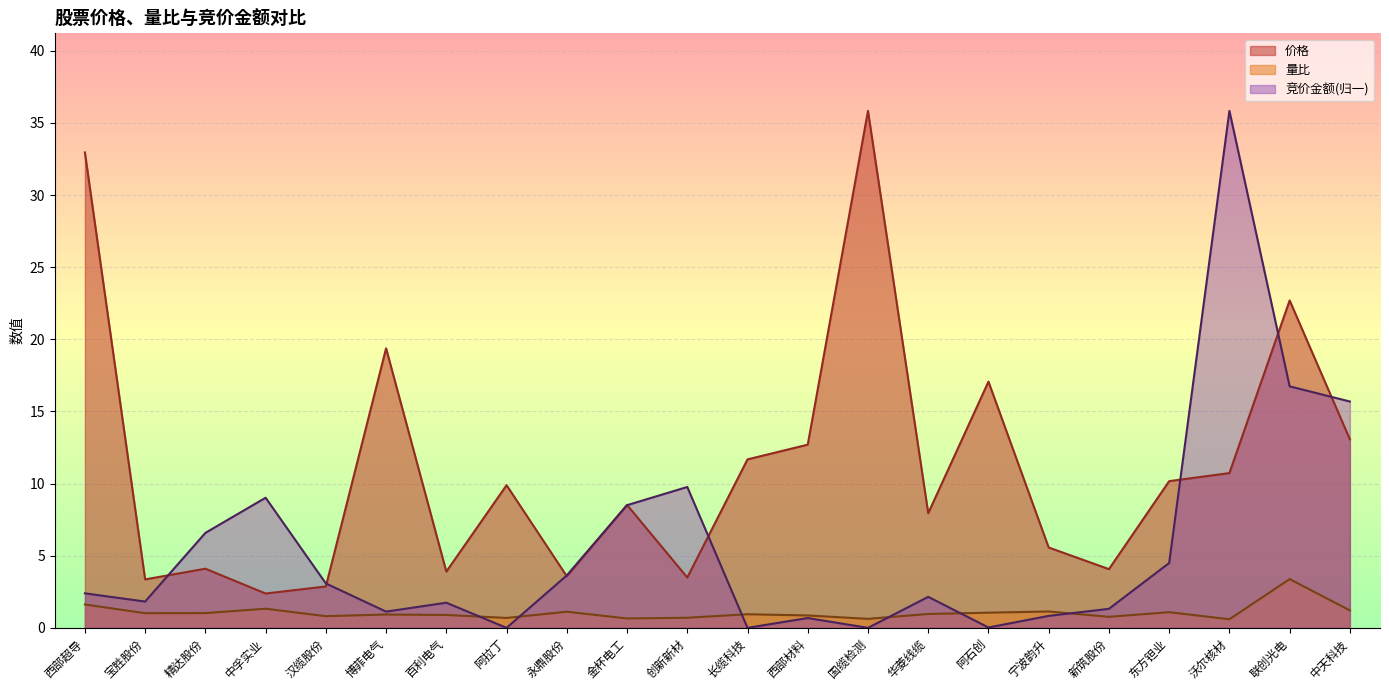

Reading left to right, what are all the values shown in this chart?

价格: 西部超导=33.0	宝胜股份=3.4	精达股份=4.1	中孚实业=2.4	汉缆股份=2.9	博菲电气=19.4	百利电气=3.9	阿拉丁=9.9	永鼎股份=3.6	金杯电工=8.5	创新新材=3.5	长缆科技=11.7	西部材料=12.7	国缆检测=35.8	华菱线缆=8.0	阿石创=17.1	宁波韵升=5.6	新筑股份=4.1	东方钽业=10.2	沃尔核材=10.7	联创光电=22.7	中天科技=13.1
量比: 西部超导=1.6	宝胜股份=1.0	精达股份=1.0	中孚实业=1.3	汉缆股份=0.8	博菲电气=0.9	百利电气=0.9	阿拉丁=0.7	永鼎股份=1.1	金杯电工=0.7	创新新材=0.7	长缆科技=0.9	西部材料=0.9	国缆检测=0.6	华菱线缆=1.0	阿石创=1.1	宁波韵升=1.1	新筑股份=0.8	东方钽业=1.1	沃尔核材=0.6	联创光电=3.4	中天科技=1.2
竞价金额: 西部超导=2.4	宝胜股份=1.8	精达股份=6.6	中孚实业=9.0	汉缆股份=3.1	博菲电气=1.1	百利电气=1.7	阿拉丁=0.0	永鼎股份=3.6	金杯电工=8.5	创新新材=9.8	长缆科技=0.0	西部材料=0.7	国缆检测=0.0	华菱线缆=2.2	阿石创=0.0	宁波韵升=0.8	新筑股份=1.3	东方钽业=4.5	沃尔核材=35.8	联创光电=16.7	中天科技=15.7